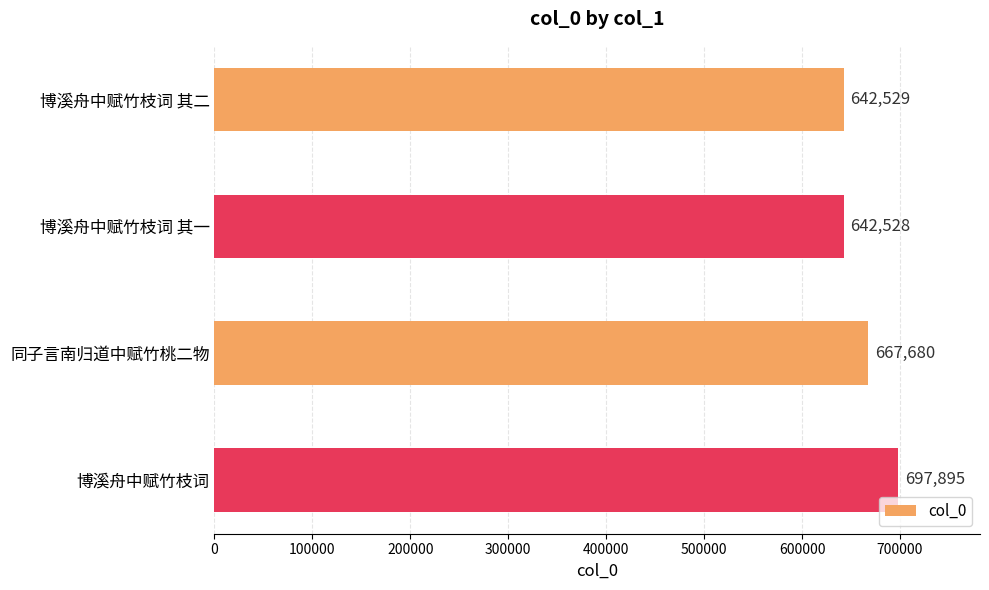

Reading bottom to top, extract all data points from this chart.

697895	667680	642528	642529